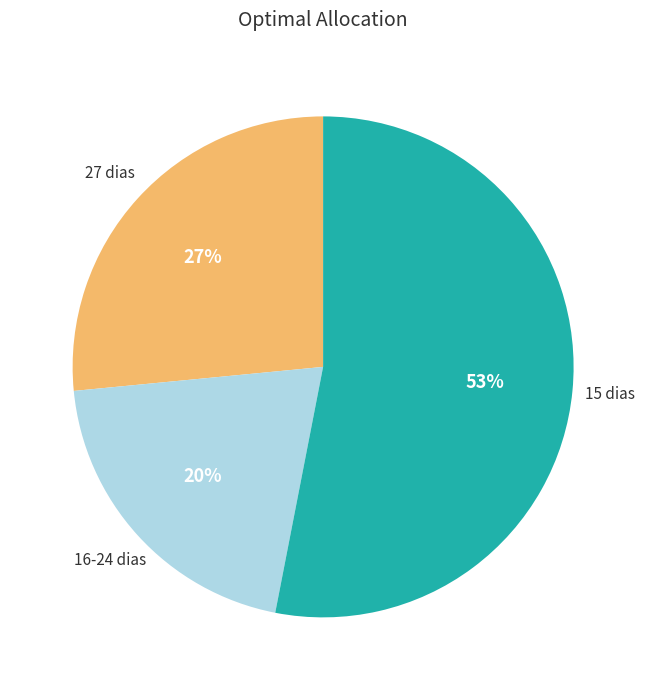

To the nearest percent, what portion does 15 dias represent?

53%